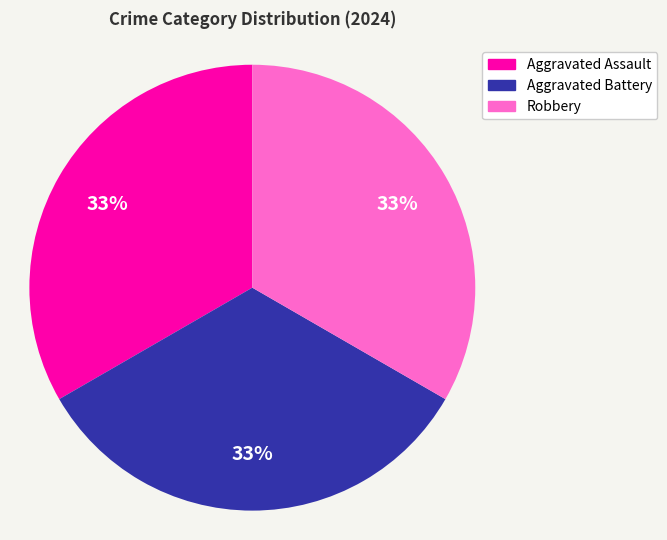

Does any single category account for the majority?

No